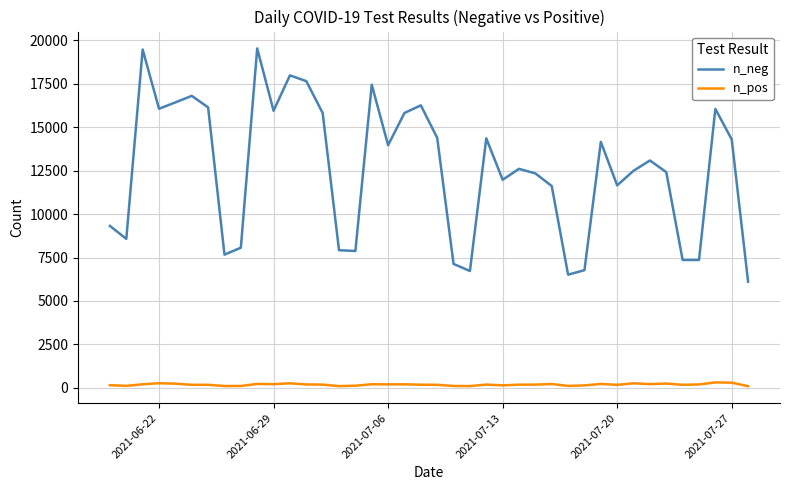

Does the chart display data point markers on the line(s)?

No